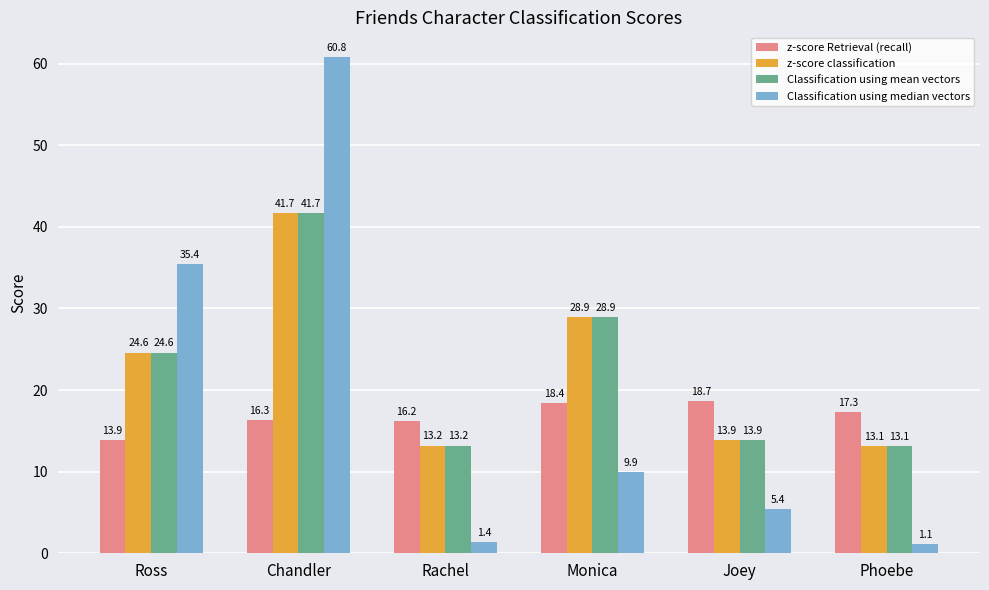

Which series changed the most between Chandler and Phoebe?

Classification using median vectors